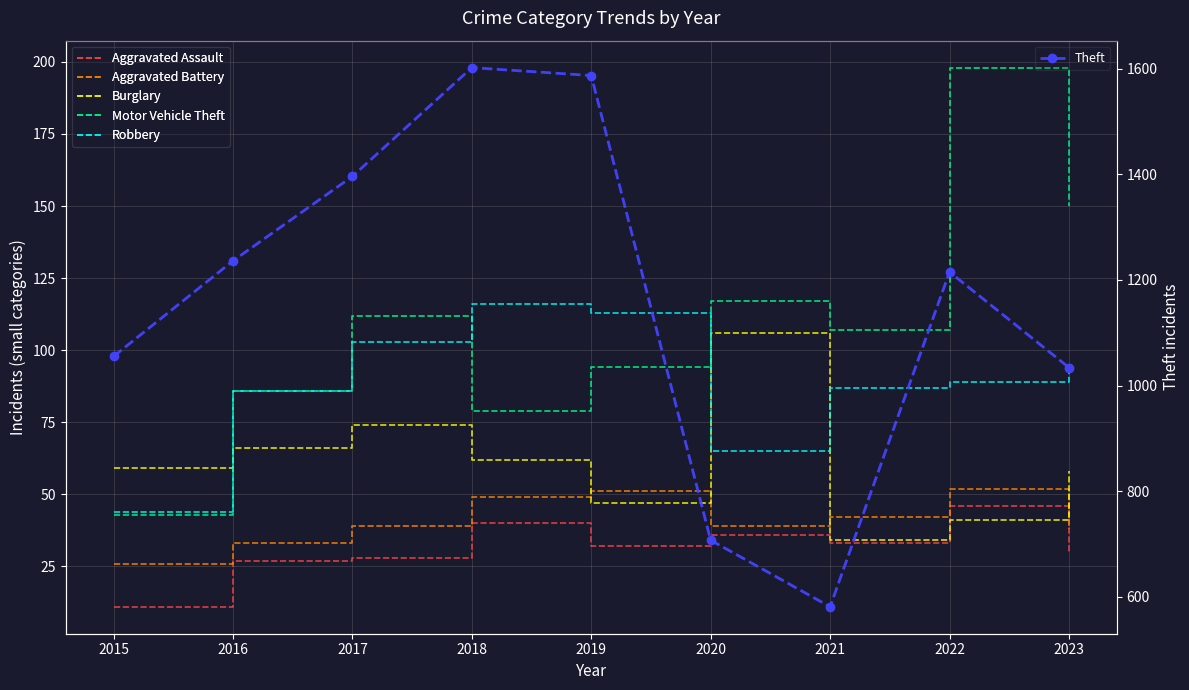

What is the sum of all Robbery values?

795